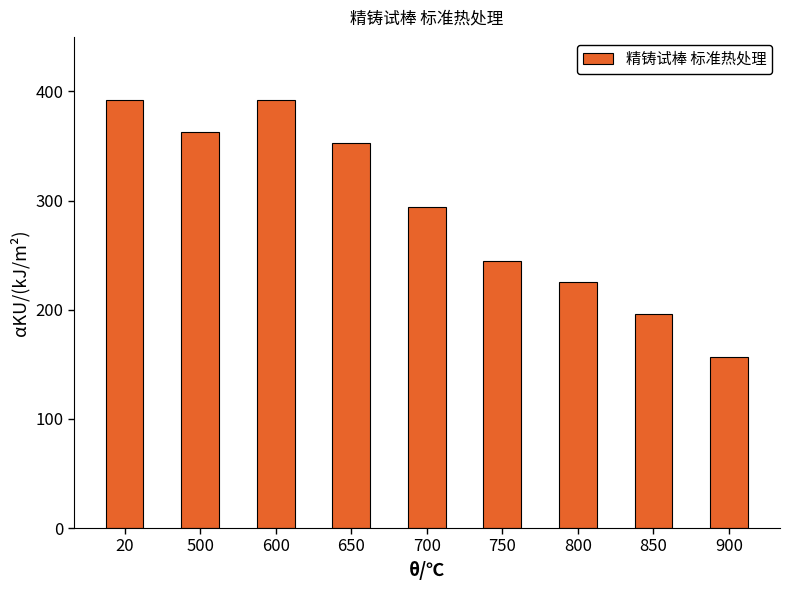

Reading left to right, list all the values displayed in this chart.

392	363	392	353	294	245	225	196	157